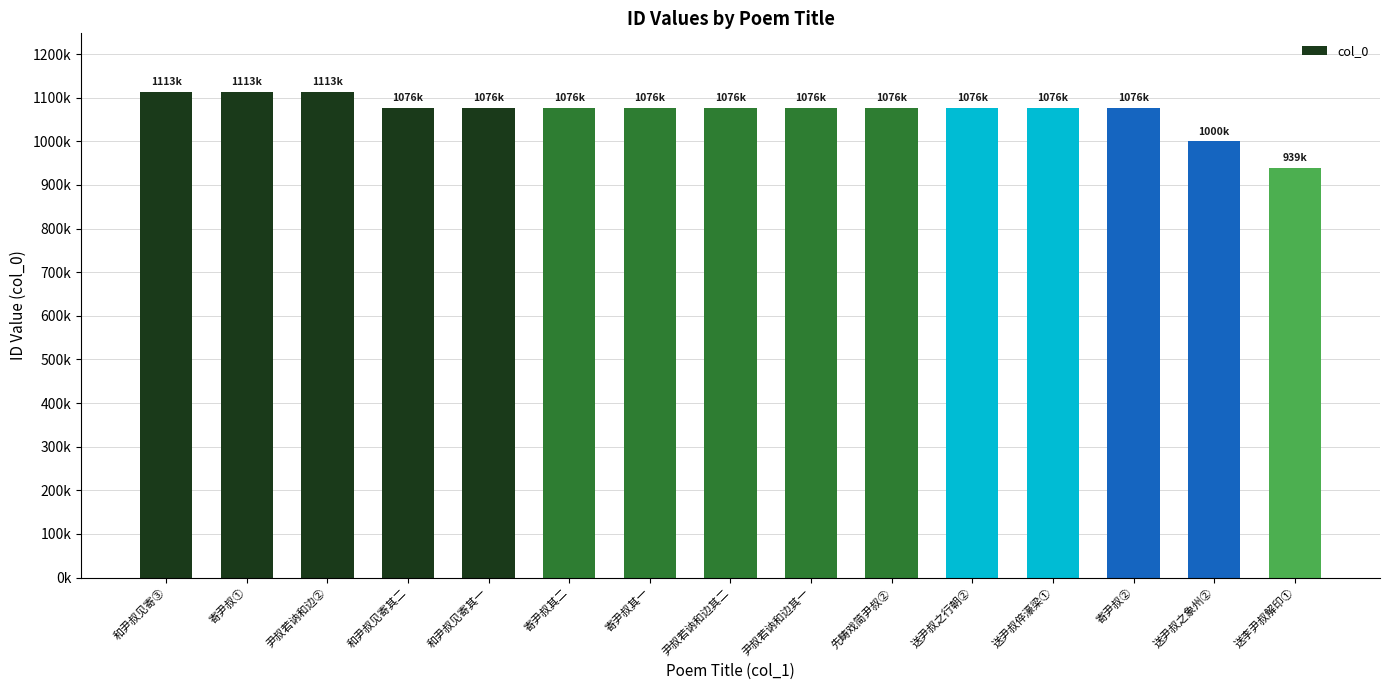

Does the chart contain any negative values?

No